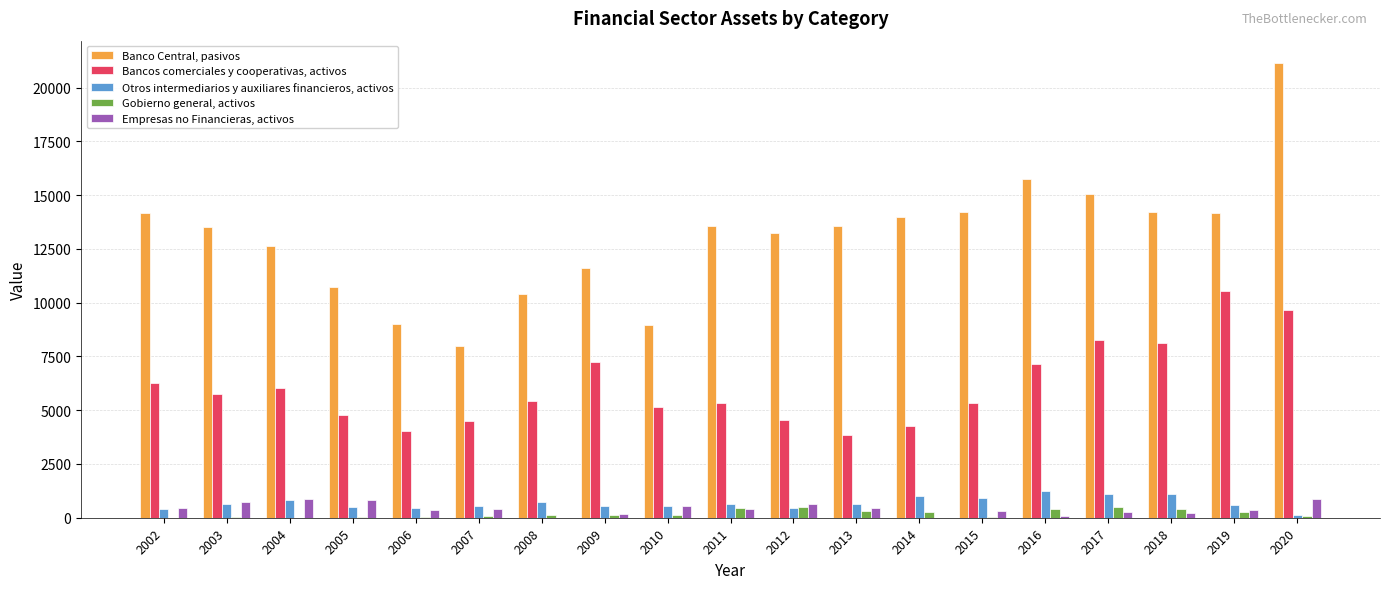

What is the difference between the Banco Central, pasivos values at 2008 and 2004?

2226